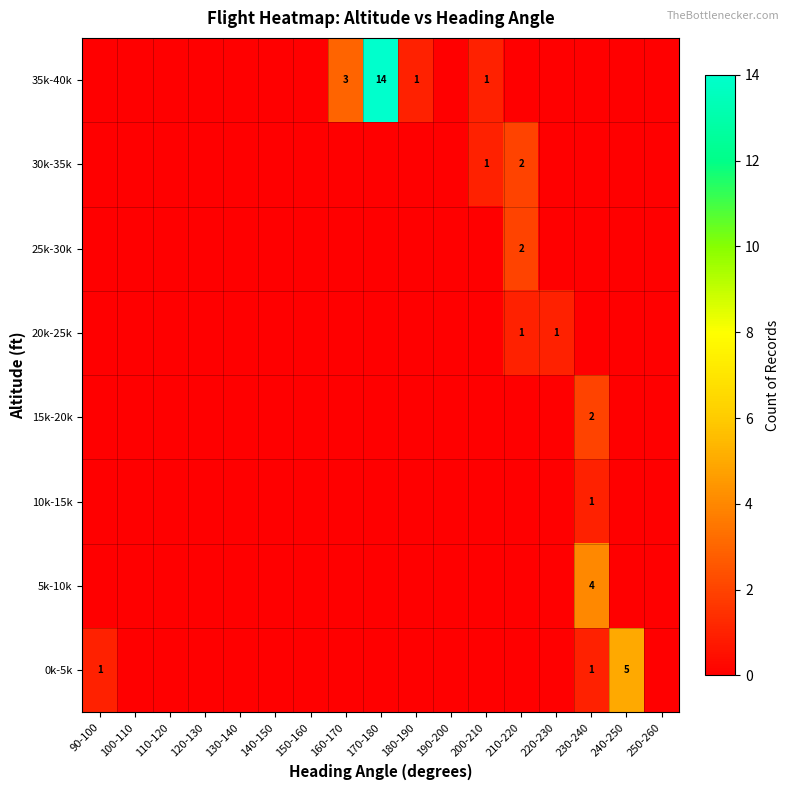

The 25k-30k series shows 2 at 210-220. True or false?

True